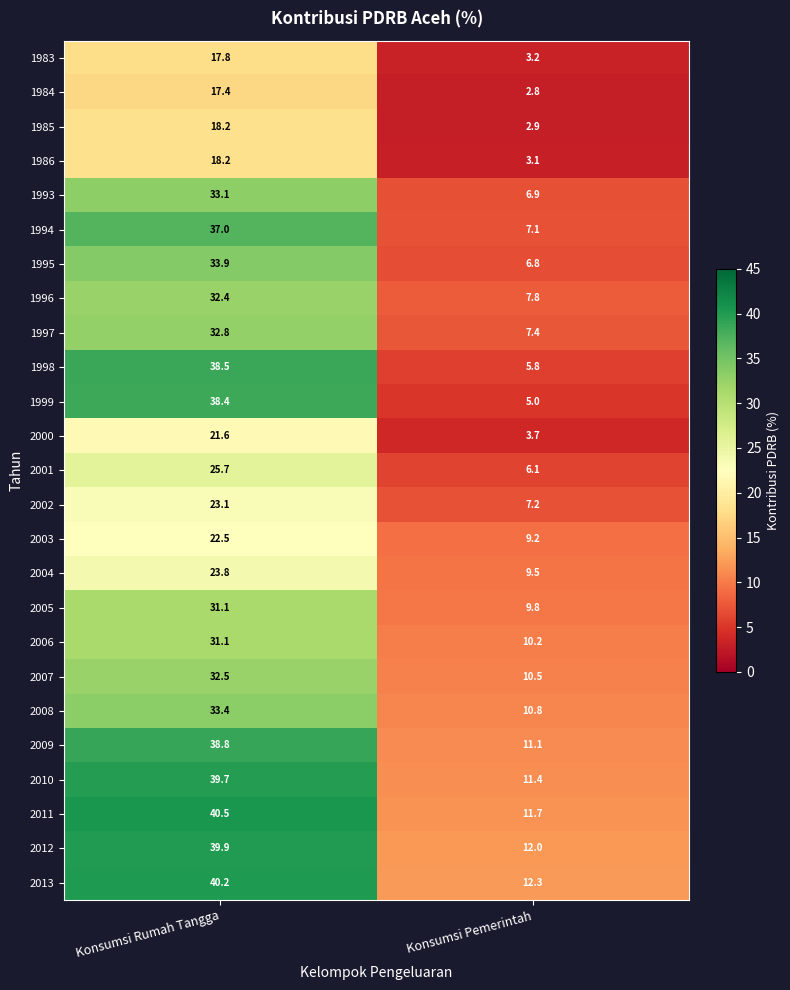

True or false: 1986 has a value of 3.1 at Konsumsi Pemerintah.

True